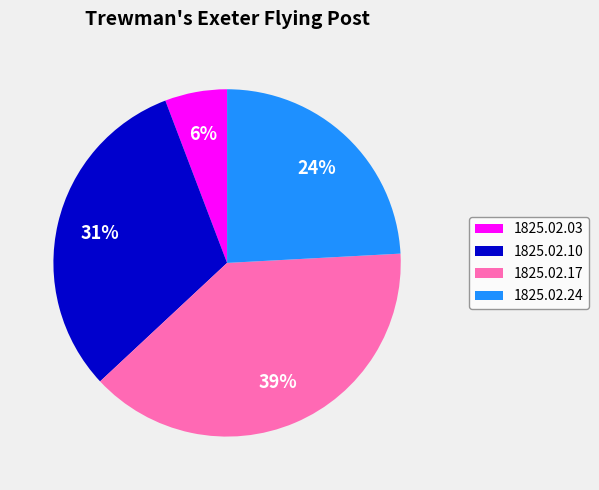

Which category has the smallest portion of the pie?

1825.02.03